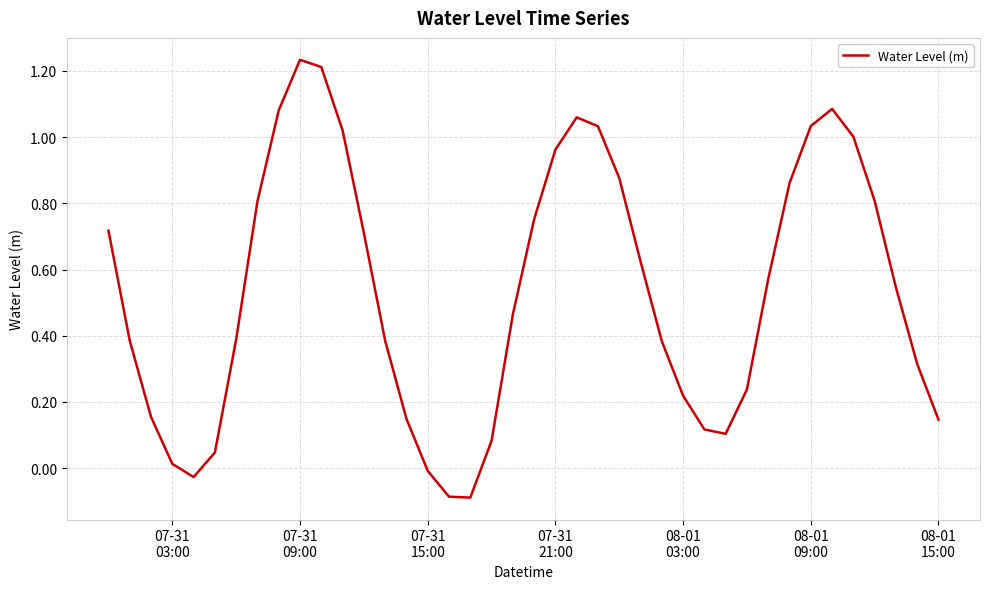

At which category does the chart reach its peak across all series?

07-31
09:00